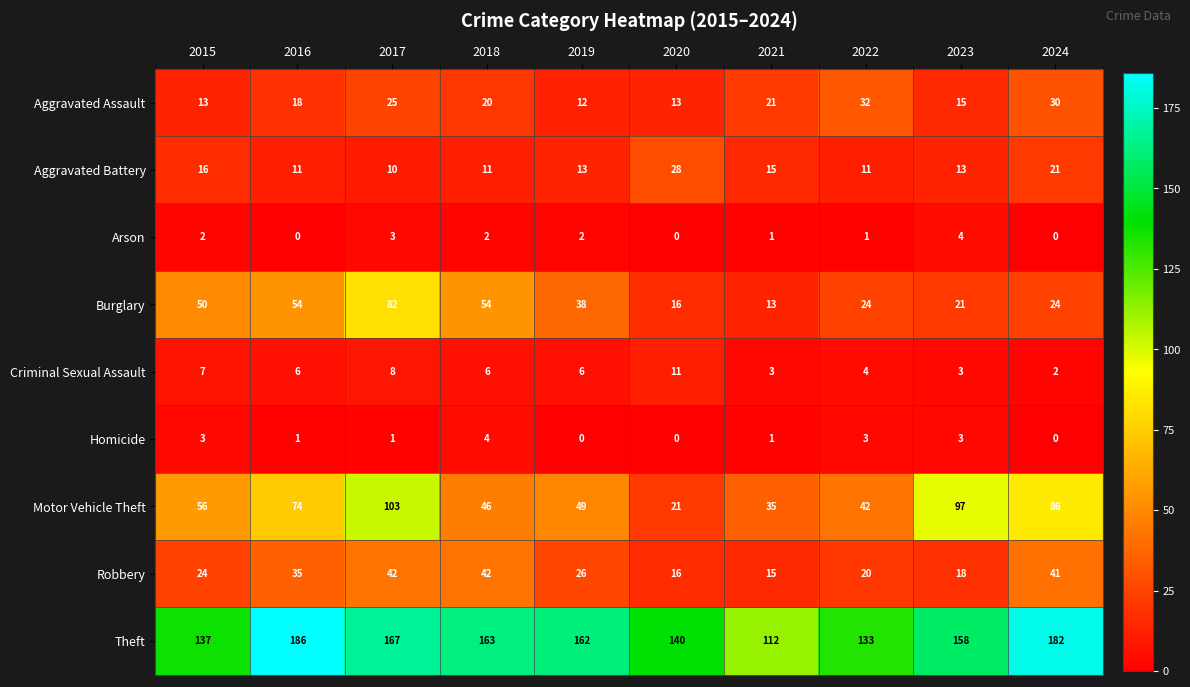

Between 2018 and 2024, which series saw the biggest shift?

Motor Vehicle Theft